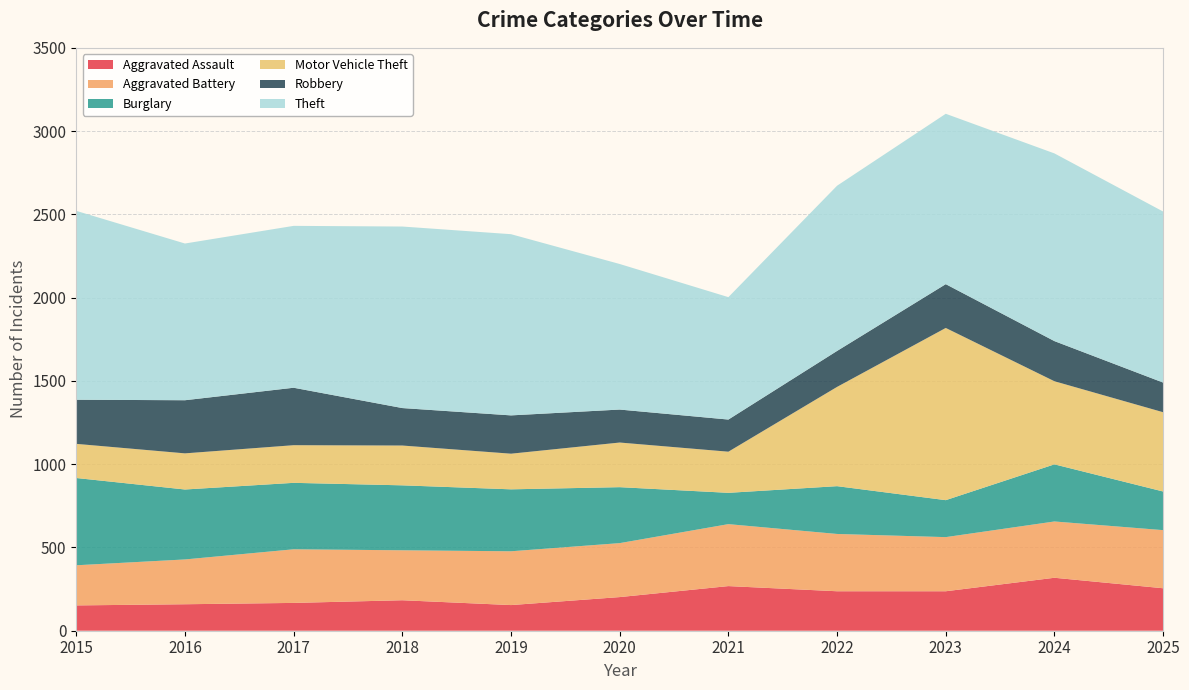

Reading right to left, extract all data points from this chart.

Aggravated Assault: 255	318	237	237	268	202	154	183	167	159	152
Aggravated Battery: 349	338	325	344	372	324	323	300	322	269	241
Burglary: 232	343	222	287	188	336	372	390	399	420	524
Motor Vehicle Theft: 476	499	1034	596	247	268	214	239	226	217	205
Robbery: 178	241	263	216	193	198	230	225	345	319	265
Theft: 1027	1127	1023	992	735	874	1088	1090	972	941	1134